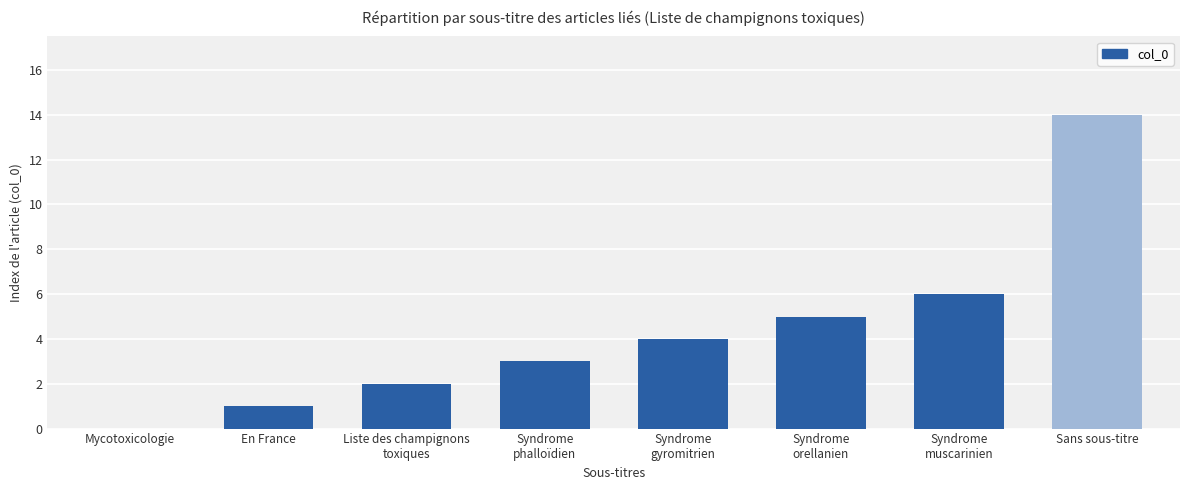

At which category does the chart reach its peak across all series?

Sans sous-titre